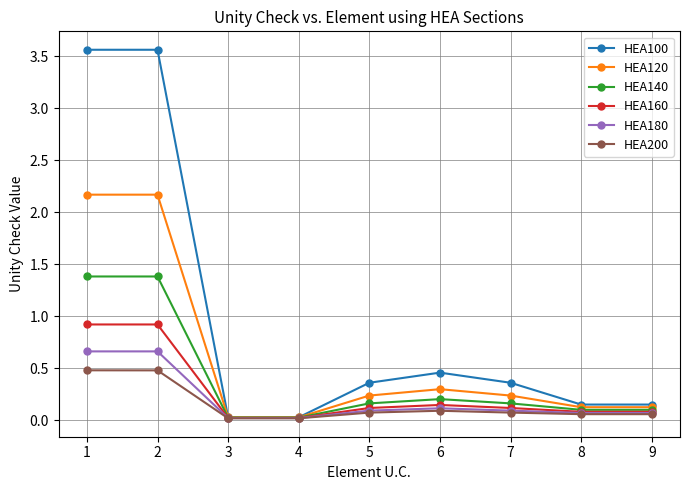

How many lines are shown in the chart?

6